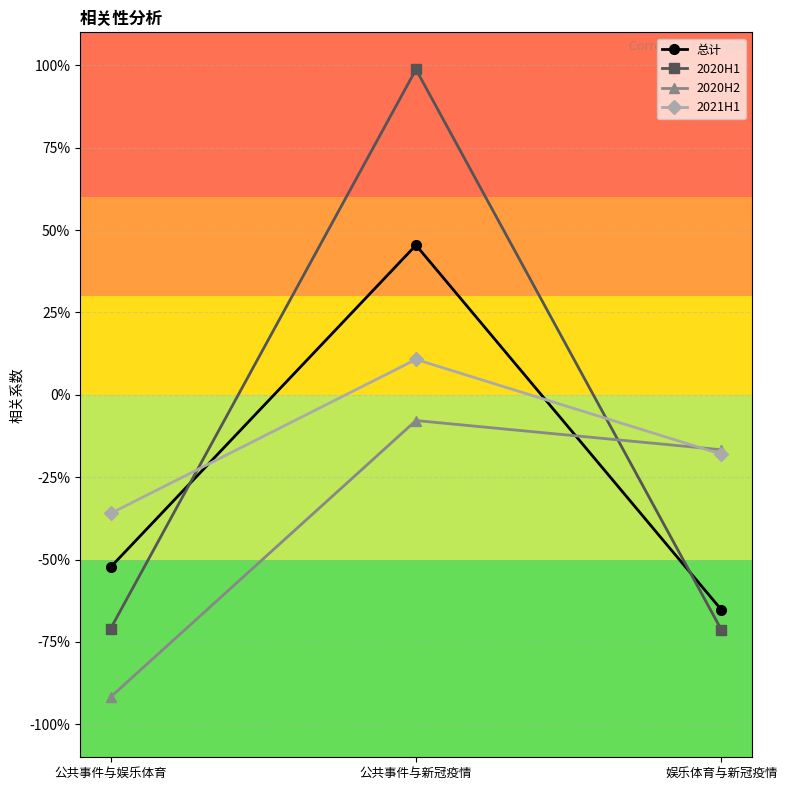

Reading left to right, list all the values displayed in this chart.

总计: -0.5	0.5	-0.7
2020H1: -0.7	1.0	-0.7
2020H2: -0.9	-0.1	-0.2
2021H1: -0.4	0.1	-0.2